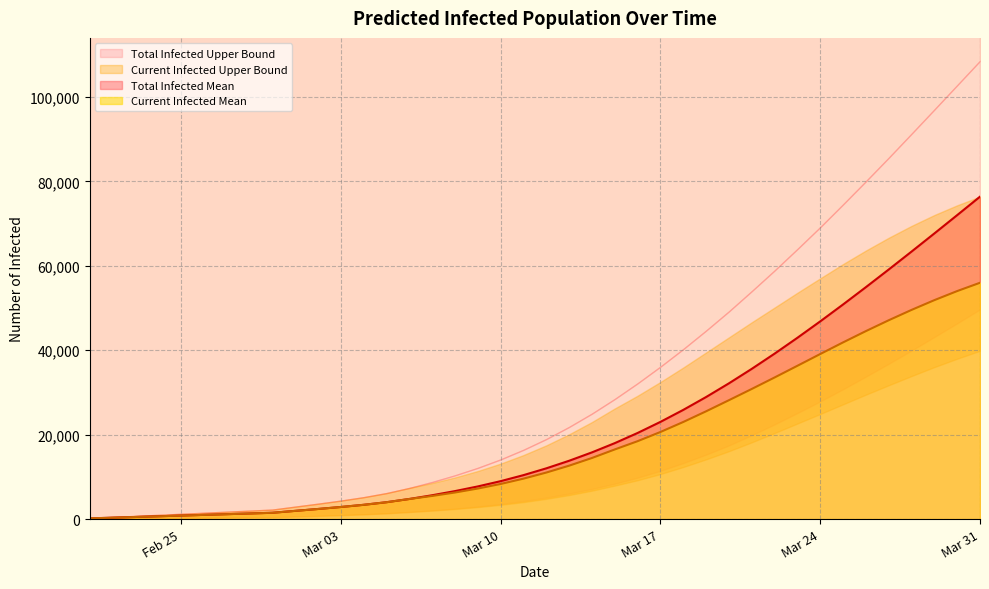

How many values in the predicted_total_infected_mean series exceed 12022?

19